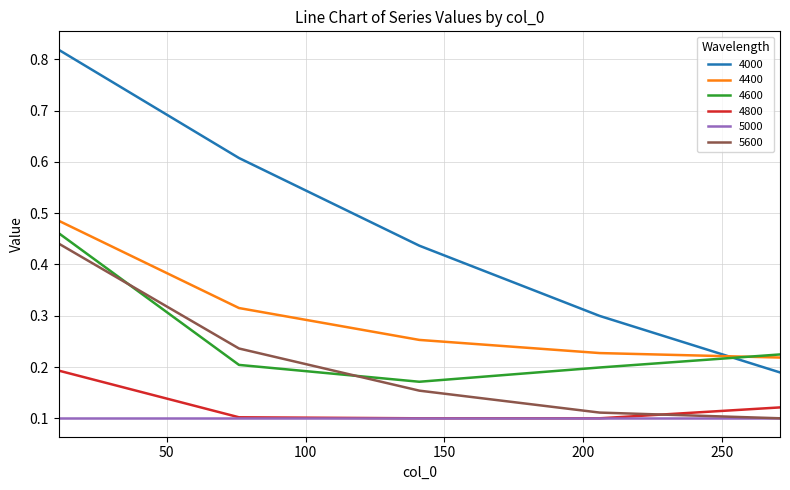

Which series has the largest total across all categories?

4000